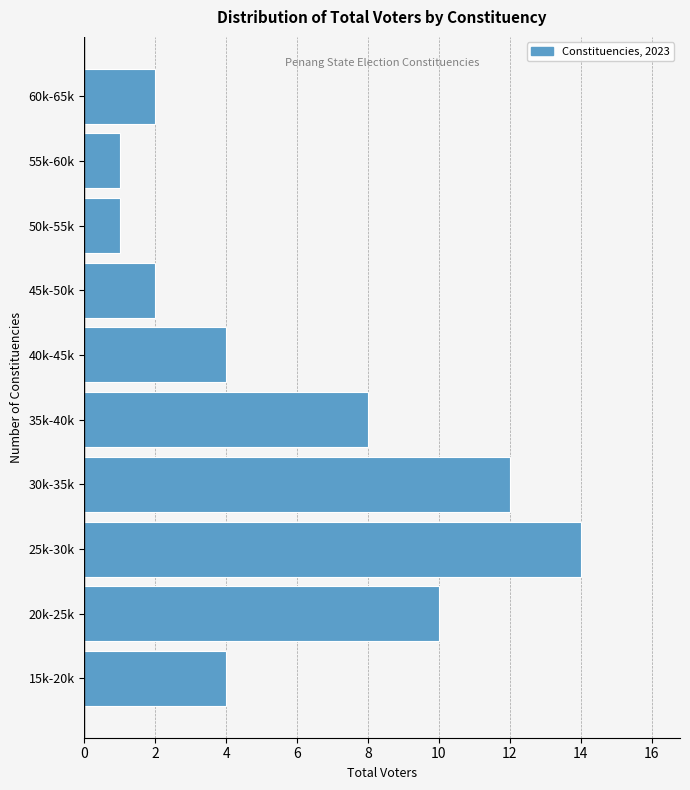

Reading bottom to top, what are all the values shown in this chart?

15k-20k=4	20k-25k=10	25k-30k=14	30k-35k=12	35k-40k=8	40k-45k=4	45k-50k=2	50k-55k=1	55k-60k=1	60k-65k=2